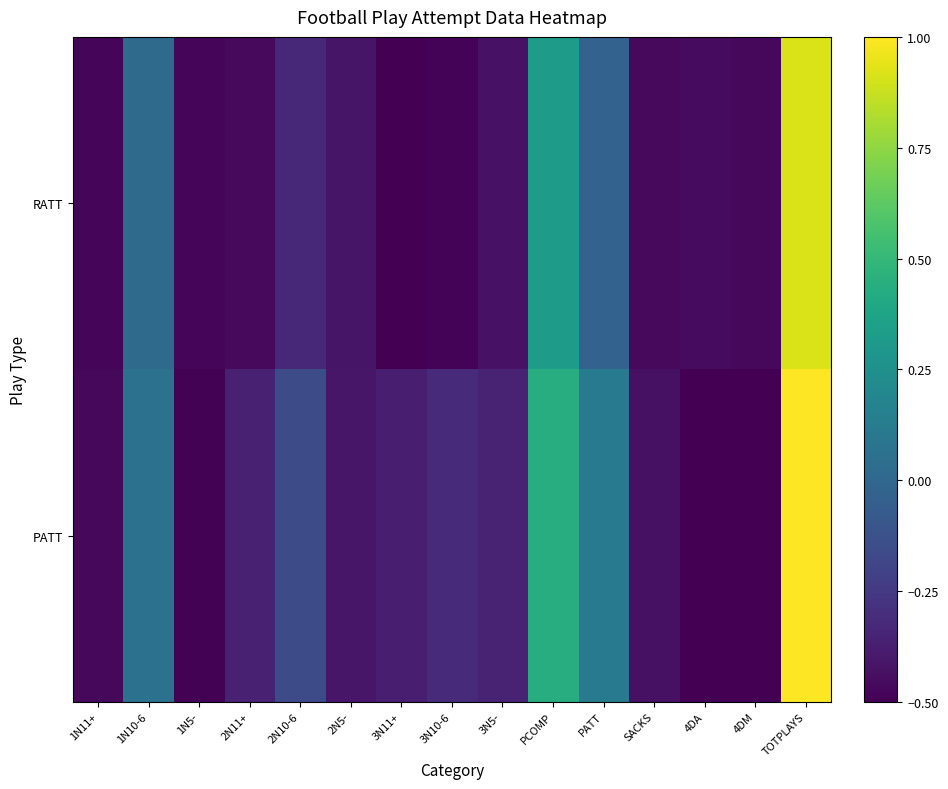

At how many categories does at least one series exceed 0?

4